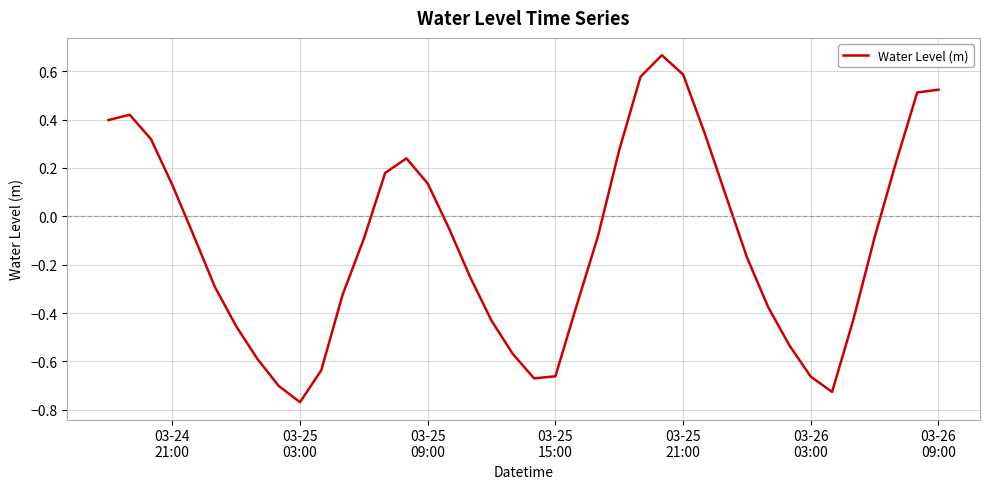

What is the difference between the maximum and minimum values?

1.4